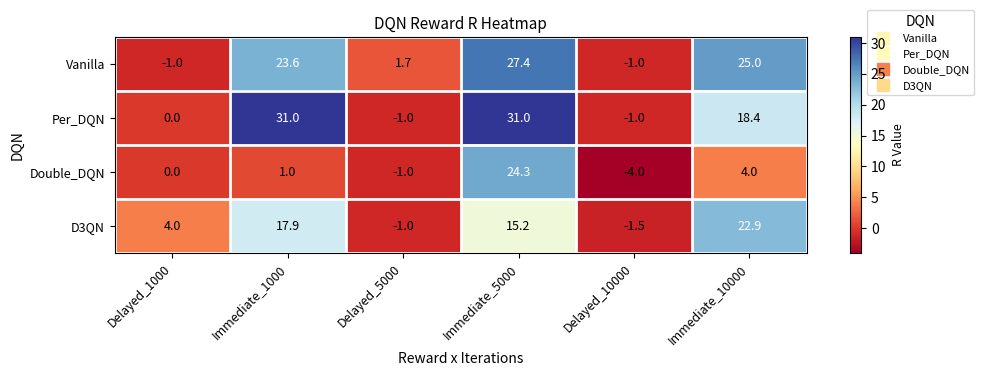

Is it true that Double_DQN equals 0.0 at Delayed_1000?

True